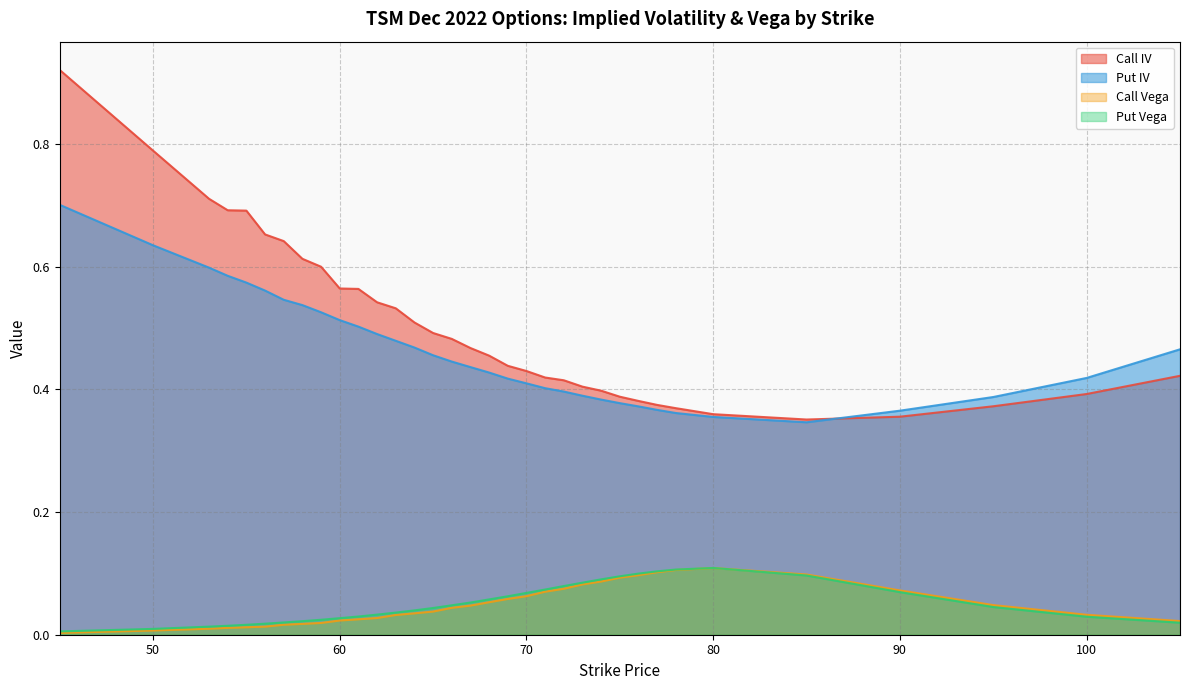

Reading left to right, list all the values displayed in this chart.

Call IV: 0.9	0.8	0.7	0.7	0.7	0.7	0.6	0.6	0.6	0.6	0.6	0.5	0.5	0.5	0.5	0.5	0.5	0.5	0.4	0.4	0.4	0.4	0.4	0.4	0.4	0.4	0.4	0.4	0.4	0.4	0.4	0.4	0.4	0.4
Put IV: 0.7	0.6	0.6	0.6	0.6	0.6	0.5	0.5	0.5	0.5	0.5	0.5	0.5	0.5	0.5	0.4	0.4	0.4	0.4	0.4	0.4	0.4	0.4	0.4	0.4	0.4	0.4	0.4	0.4	0.3	0.4	0.4	0.4	0.5
Call Vega: 0.0	0.0	0.0	0.0	0.0	0.0	0.0	0.0	0.0	0.0	0.0	0.0	0.0	0.0	0.0	0.0	0.0	0.1	0.1	0.1	0.1	0.1	0.1	0.1	0.1	0.1	0.1	0.1	0.1	0.1	0.1	0.0	0.0	0.0
Put Vega: 0.0	0.0	0.0	0.0	0.0	0.0	0.0	0.0	0.0	0.0	0.0	0.0	0.0	0.0	0.0	0.0	0.1	0.1	0.1	0.1	0.1	0.1	0.1	0.1	0.1	0.1	0.1	0.1	0.1	0.1	0.1	0.0	0.0	0.0